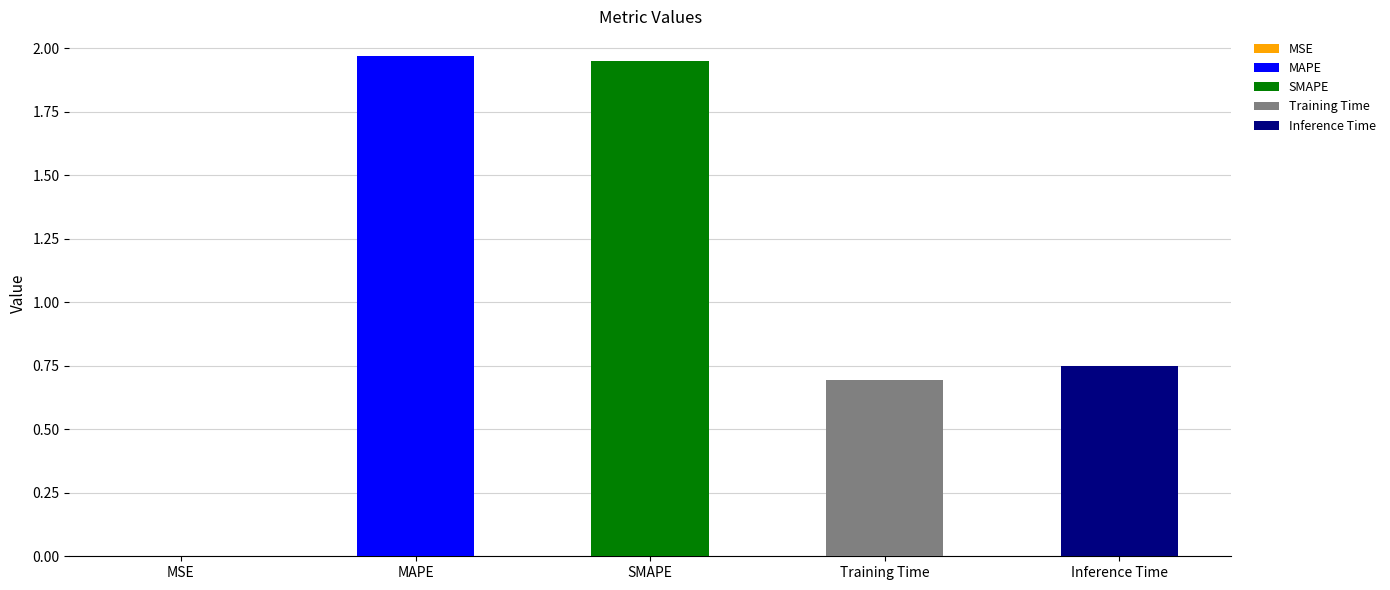

Reading left to right, extract all data points from this chart.

0.0	2.0	1.9	0.7	0.7